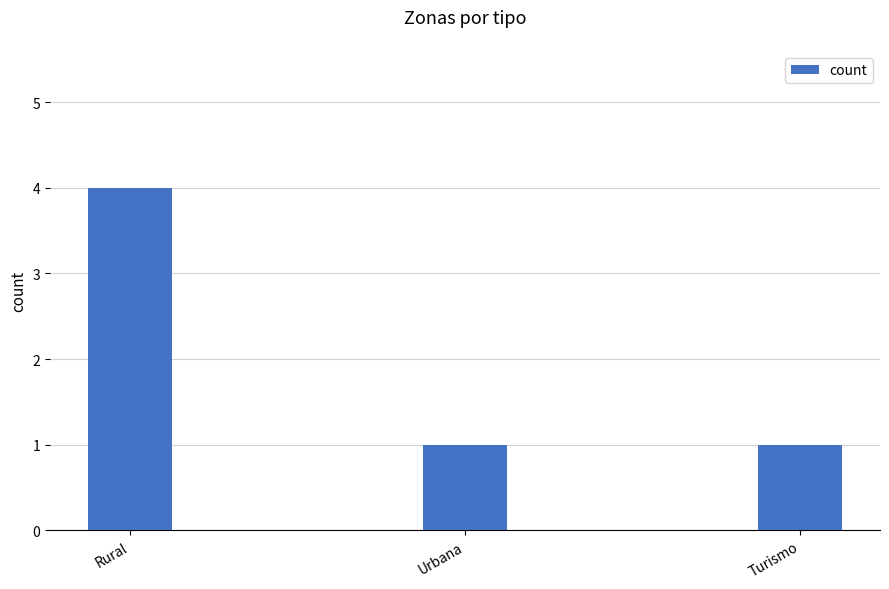

What position from the right is Rural?

3